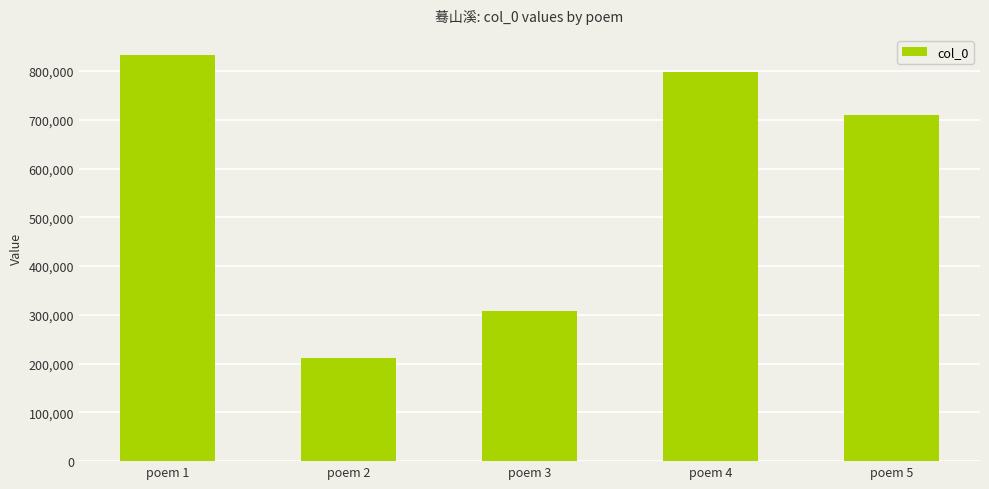

Reading right to left, transcribe all the data shown in this chart.

708876	798133	308581	210776	832389